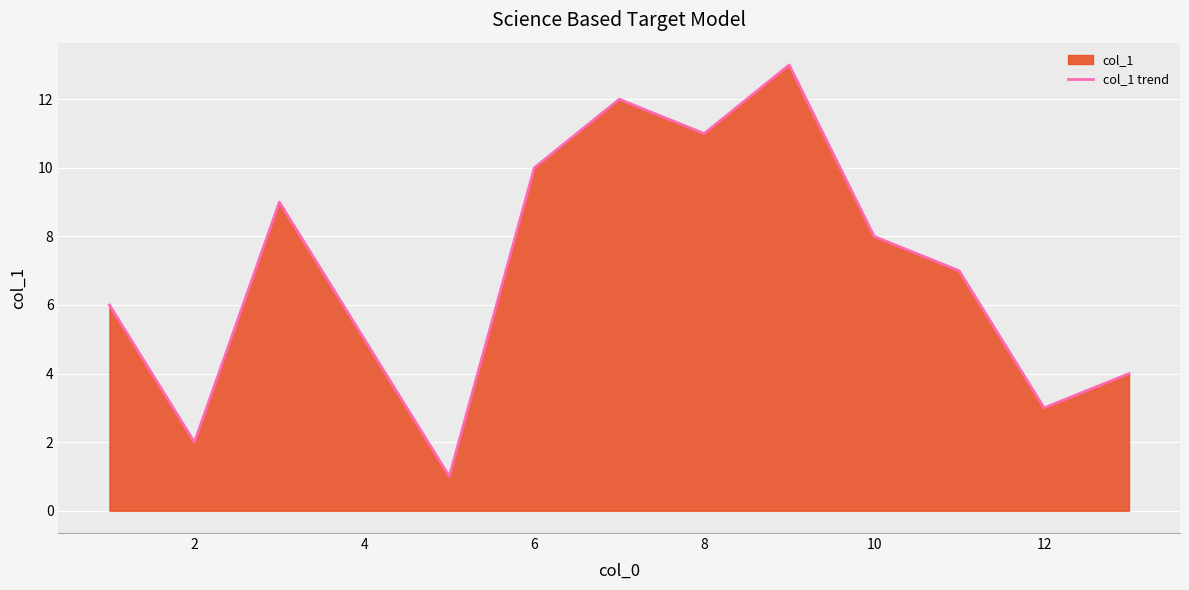

What is the difference between the maximum and minimum values?

12